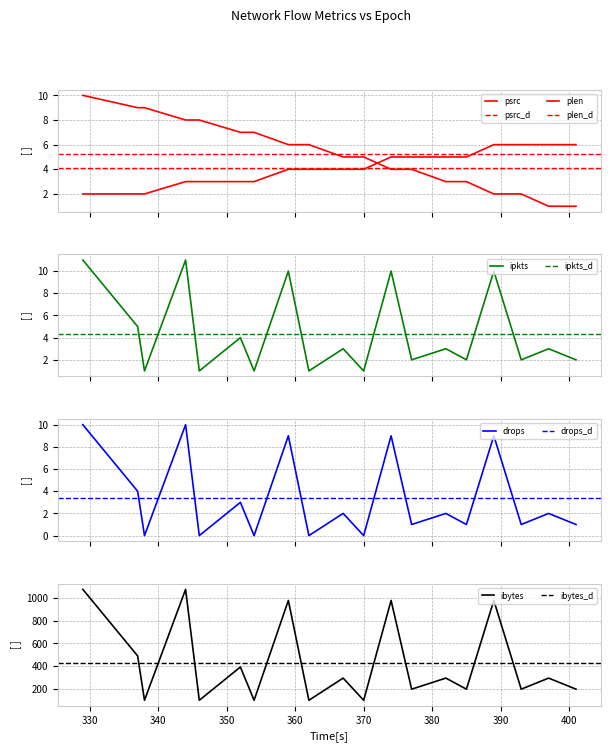

Reading right to left, list all the values displayed in this chart.

psrc: 1	1	2	2	3	3	4	4	5	5	6	6	7	7	8	8	9	9	10
ipkts: 2	3	2	10	2	3	2	10	1	3	1	10	1	4	1	11	1	5	11
drops: 1	2	1	9	1	2	1	9	0	2	0	9	0	3	0	10	0	4	10
ibytes: 196	294	196	980	196	294	196	980	98	294	98	980	98	392	98	1078	98	490	1078
plen: 6	6	6	6	5	5	5	5	4	4	4	4	3	3	3	3	2	2	2